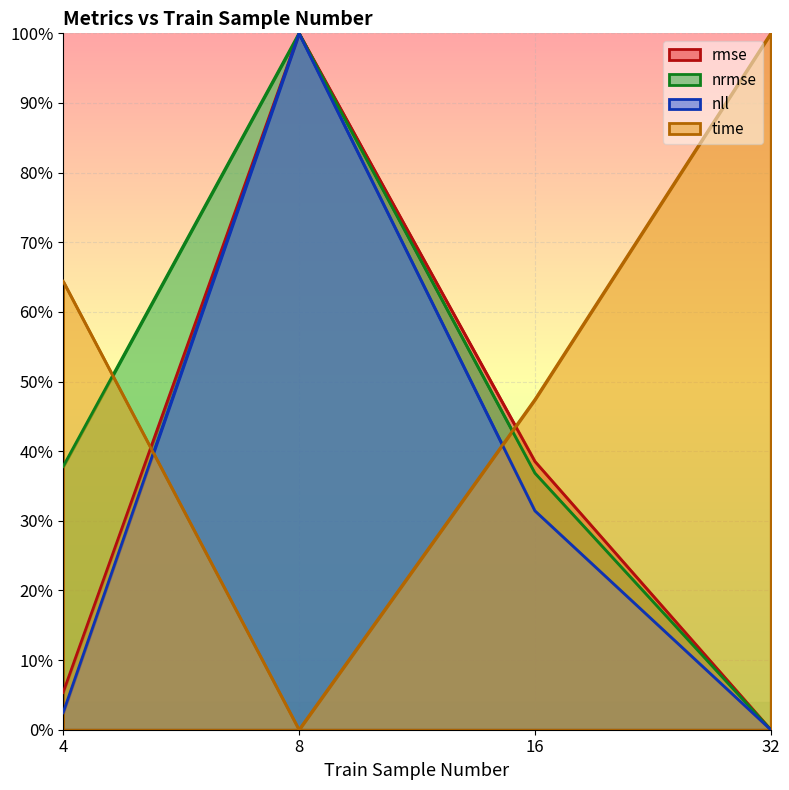

Count the number of categories in the chart.

4